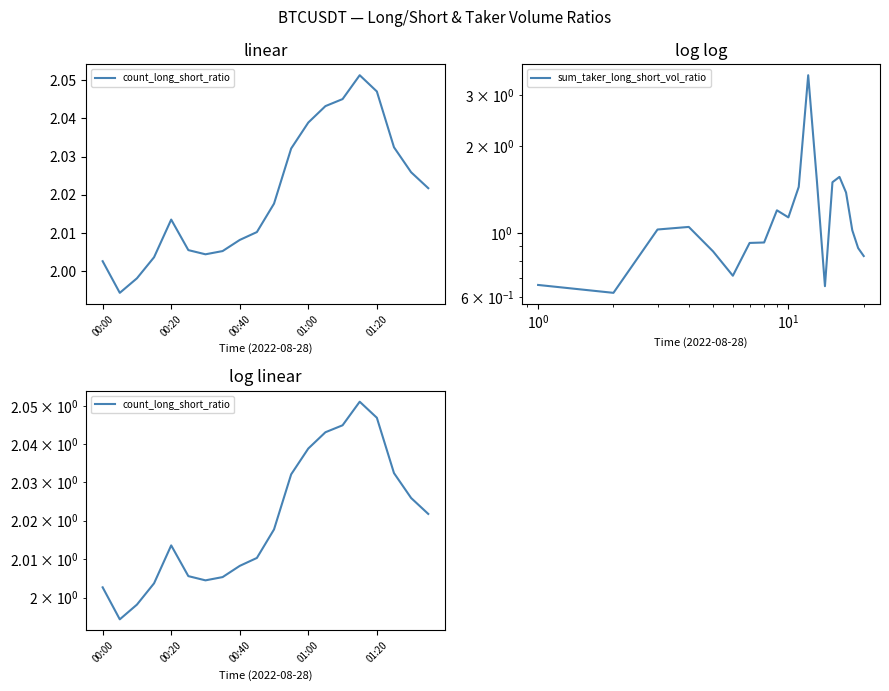

How many intersections are there between count_long_short_ratio and sum_taker_long_short_vol_ratio?

2